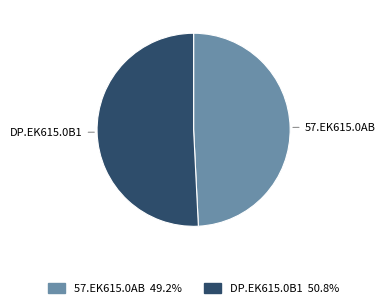

The DP.EK615.0B1 slice represents 62% of the pie. True or false?

False